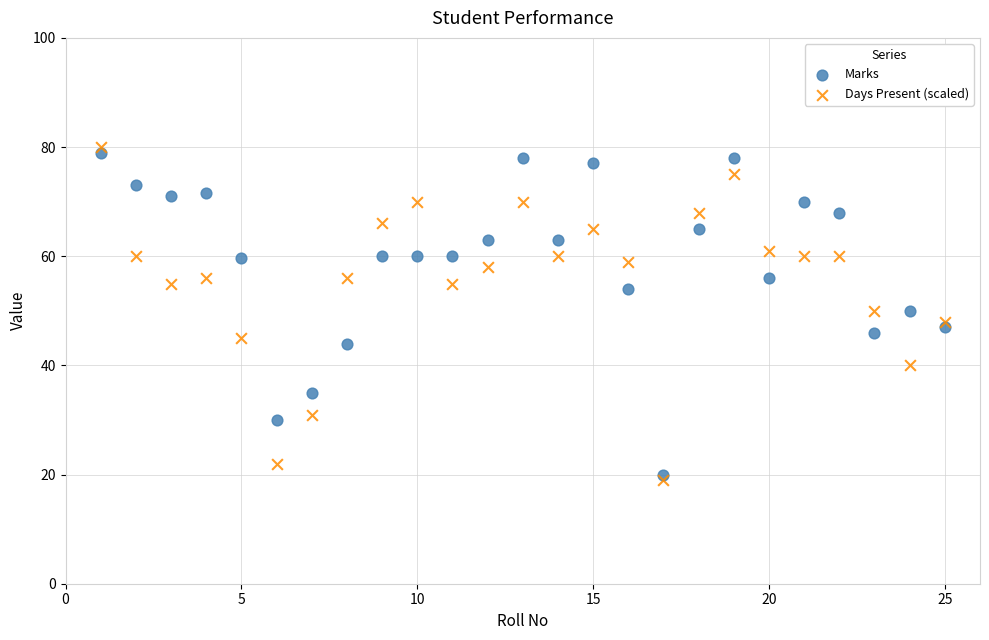

Across all data points, what is the range of X values (max minus min)?

24.0